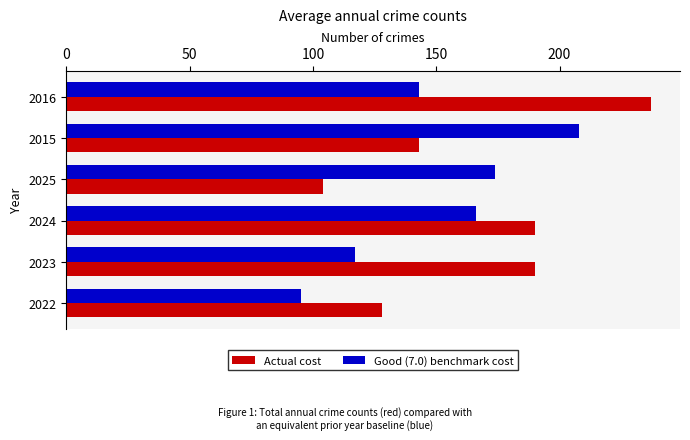

What is the approximate value of Good (7.0) benchmark cost at 2015, to the nearest 5?

210